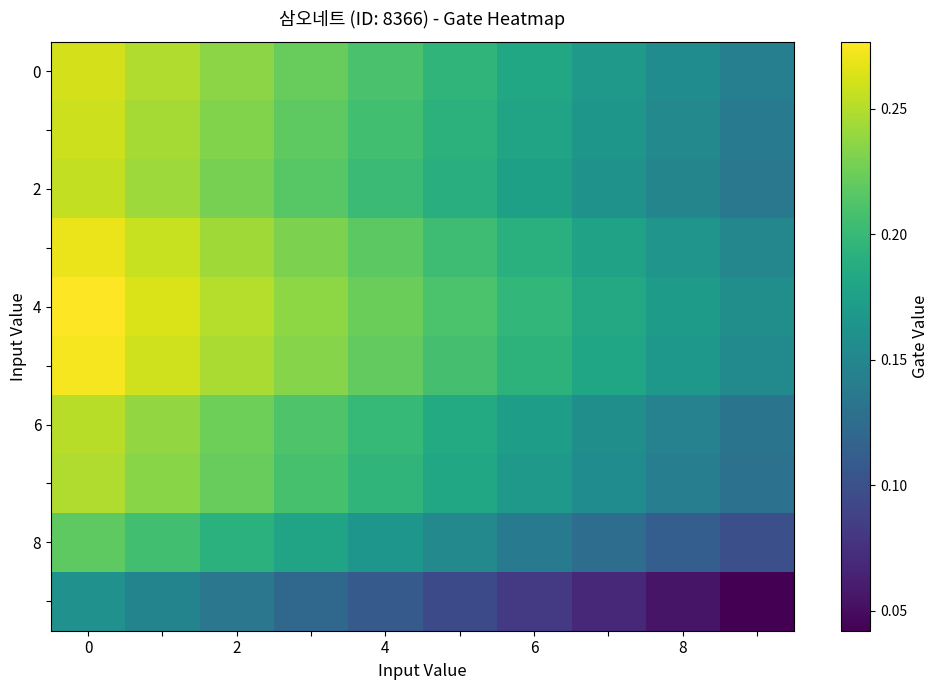

What is the greatest value displayed?

0.3